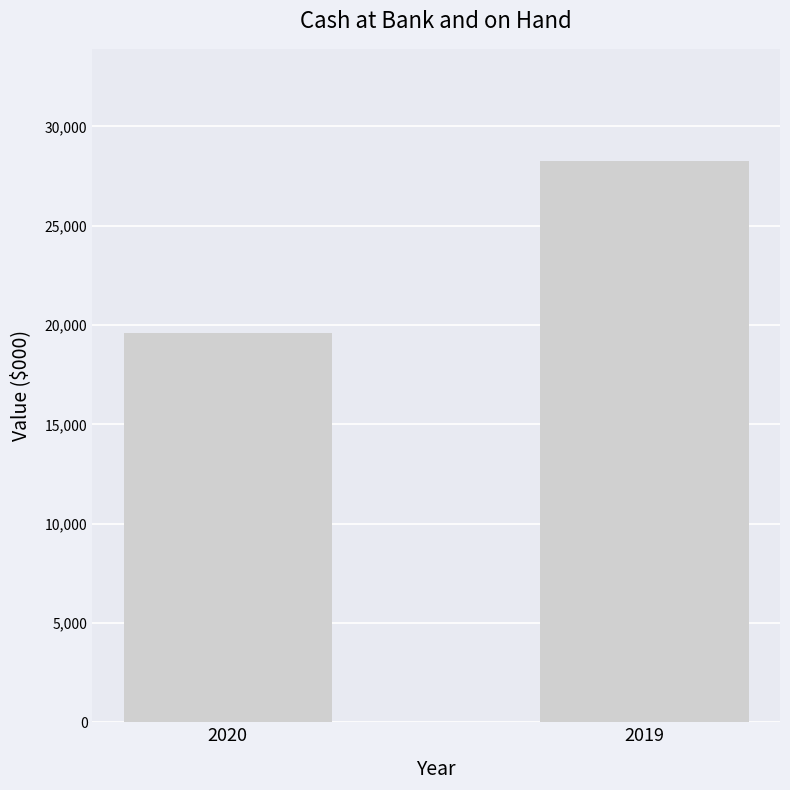

List the labels in order of value, largest first.

2019, 2020